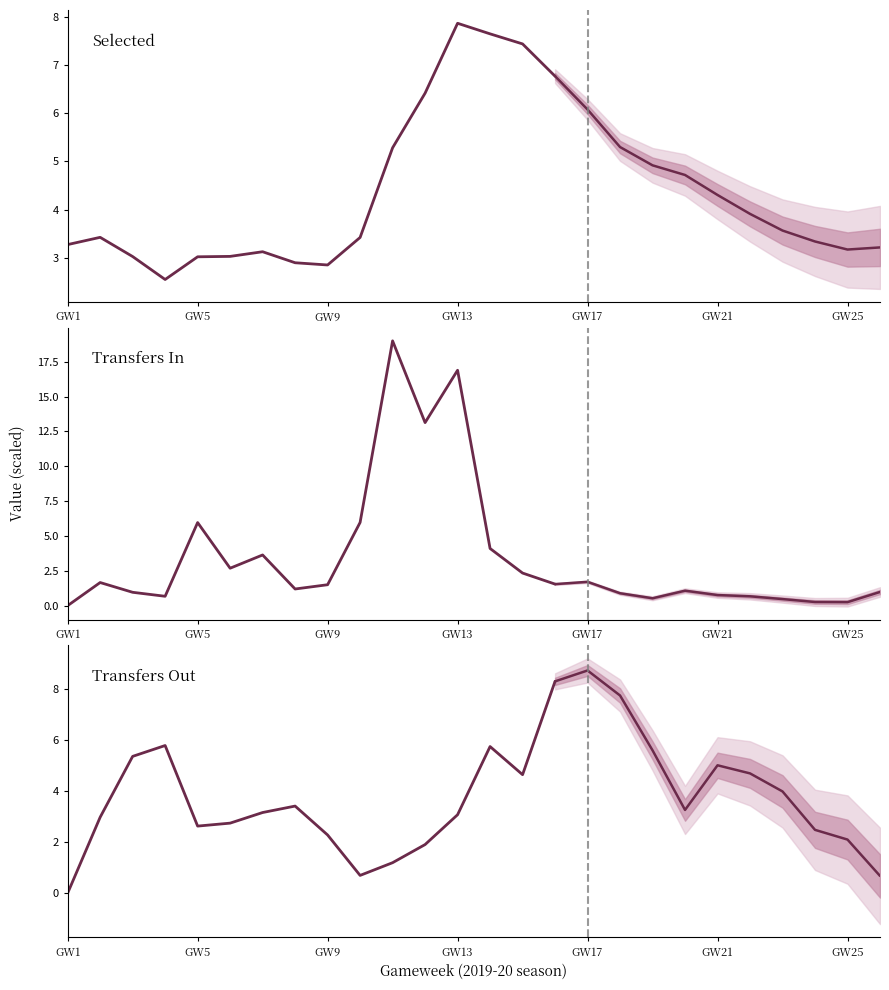

In Selected, how many points are higher than both neighbors (excluding endpoints)?

3